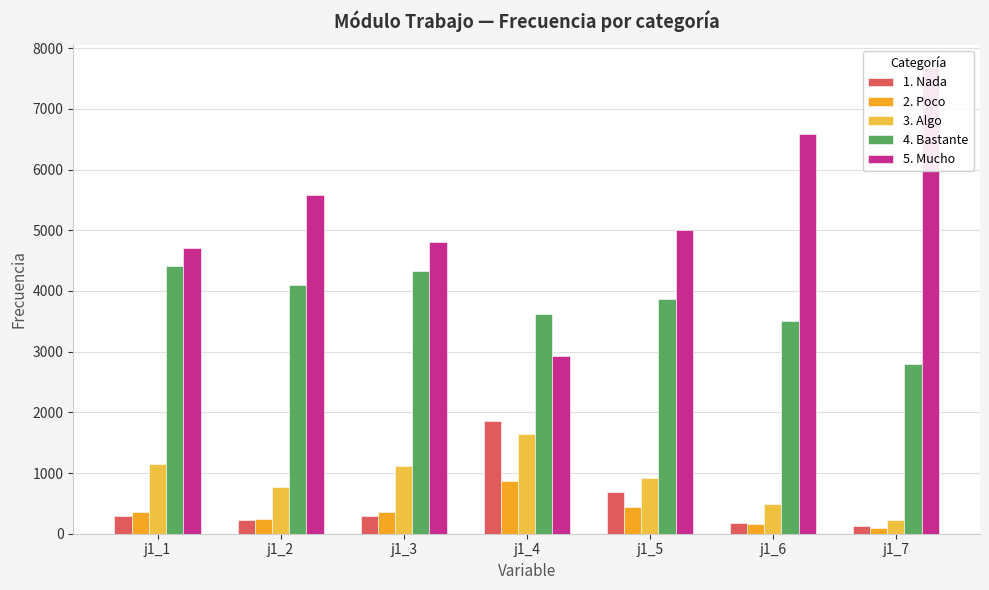

What is the greatest value displayed?

7675